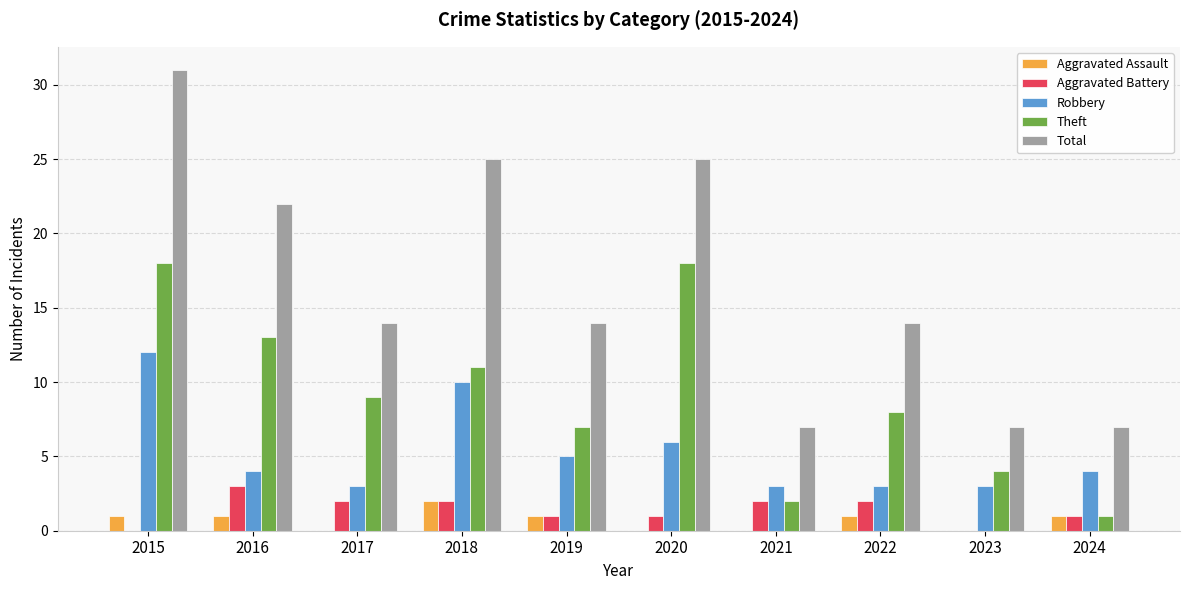

Which series has the largest total across all categories?

Total